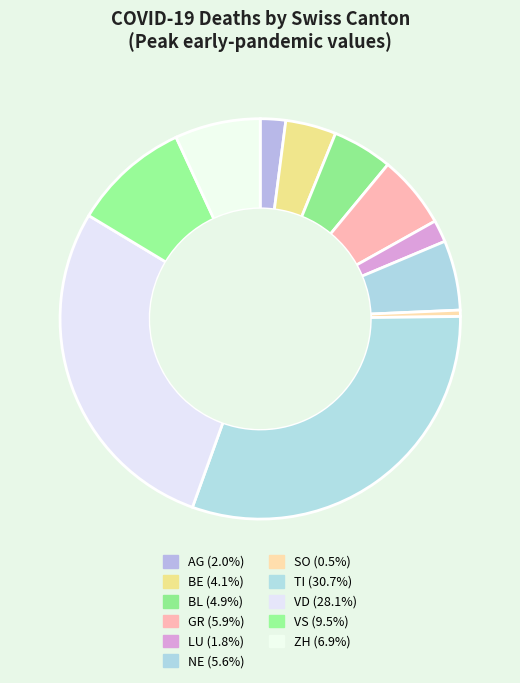

How many segments does this pie chart have?

11